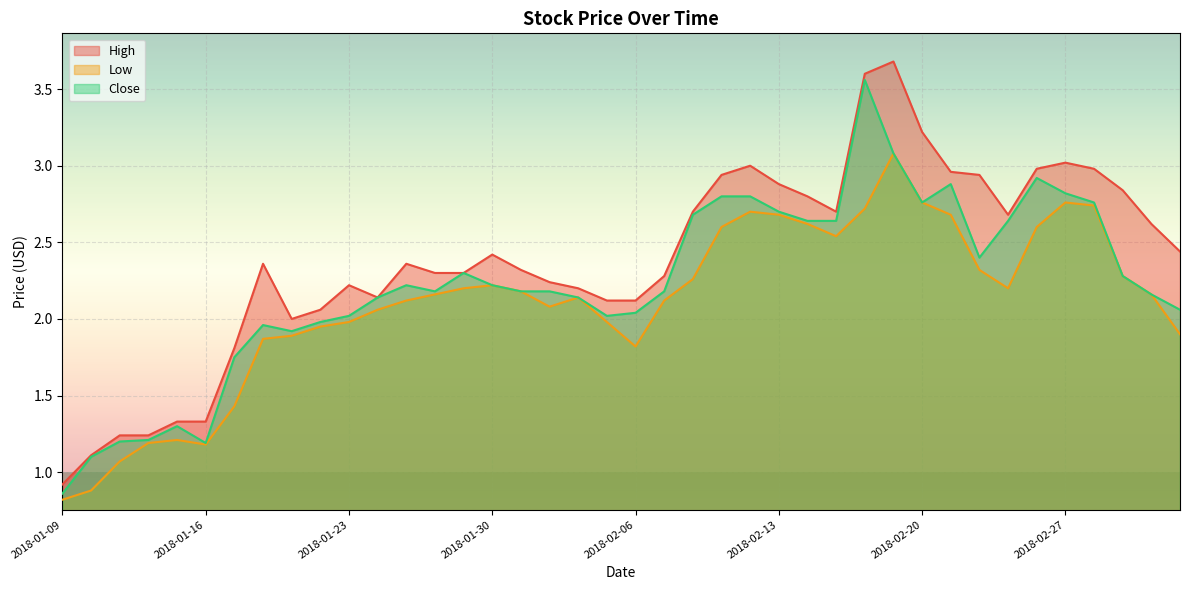

What position from the right is 2018-03-02?

3